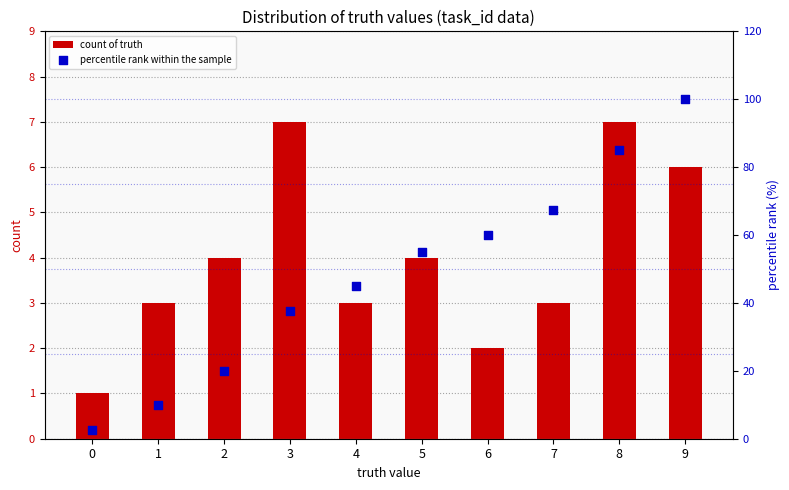

Which series reaches the maximum Y coordinate?

percentile rank within the sample